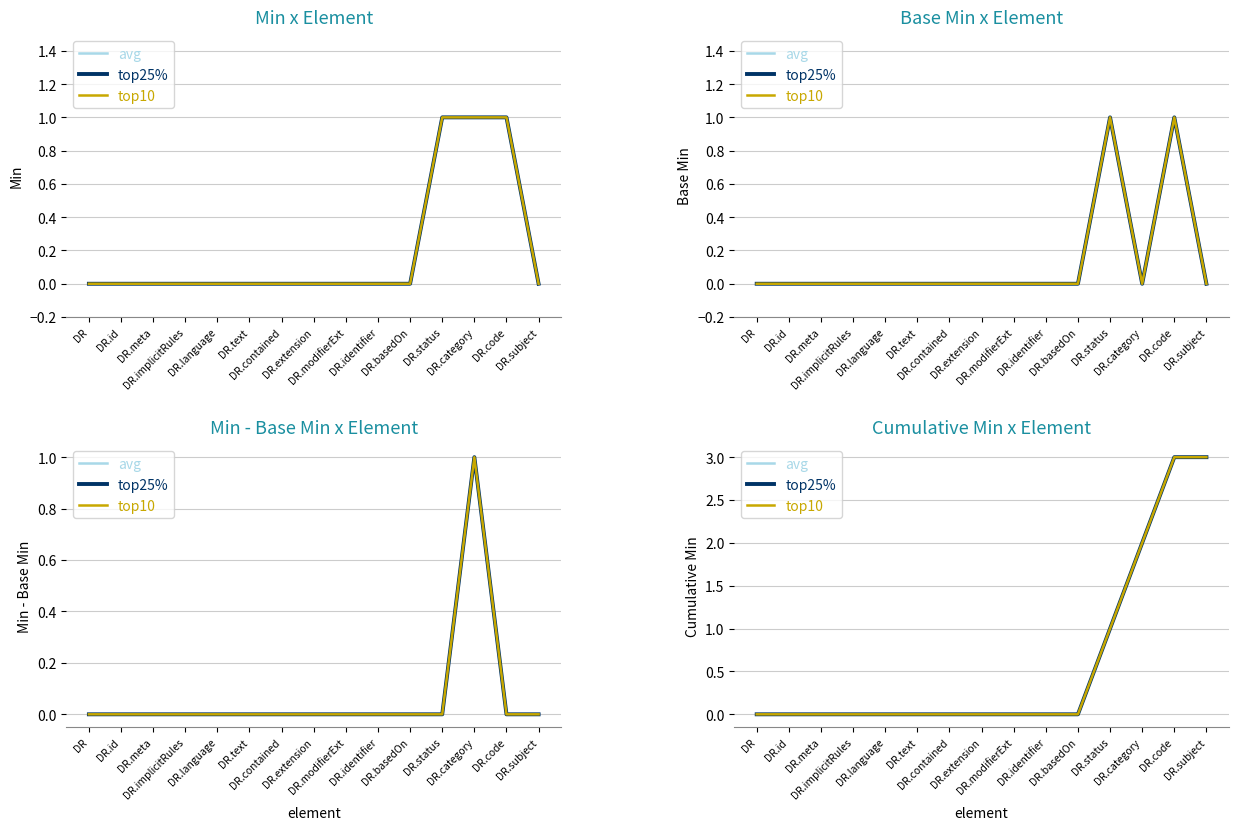

Which series has the widest spread of values?

avg